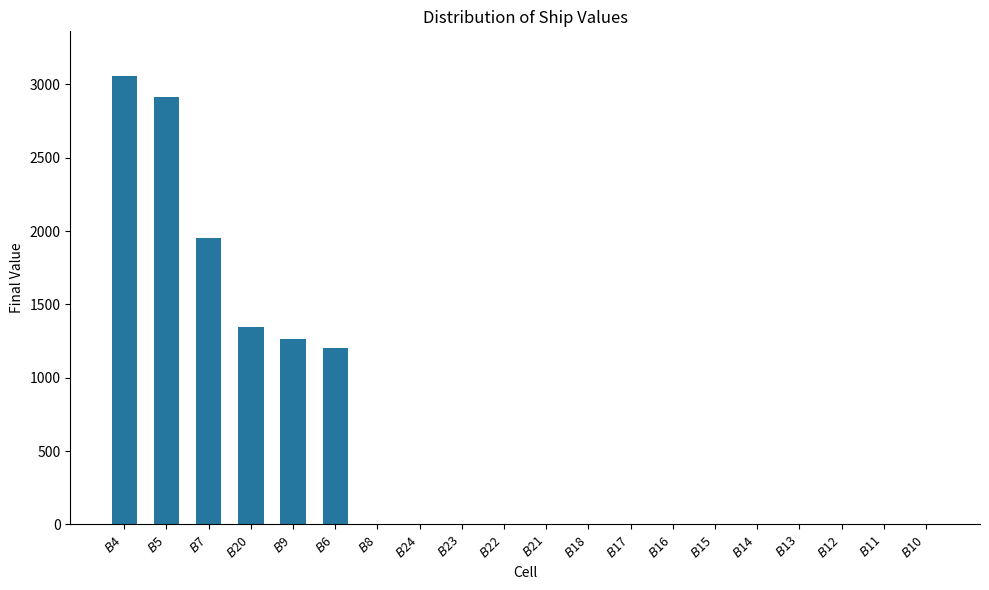

What is the greatest value displayed?

3056